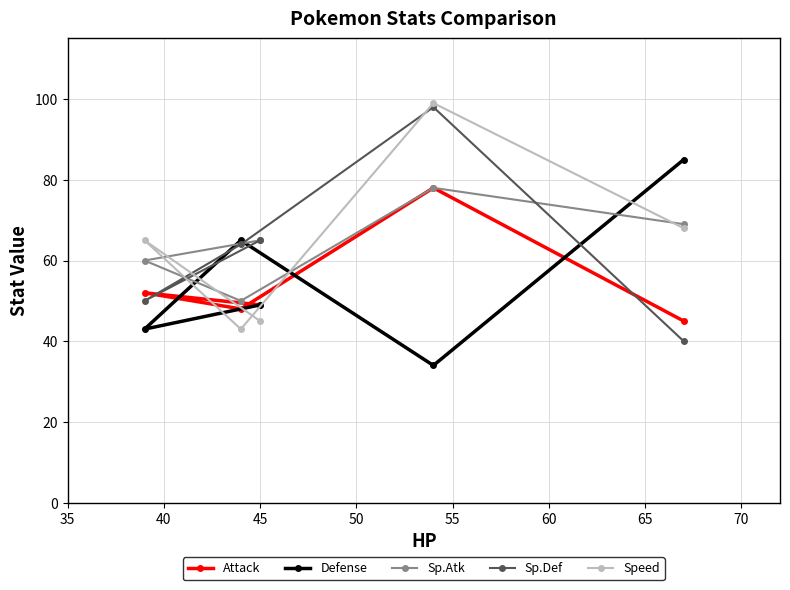

What is the highest value of the Defense series?

85